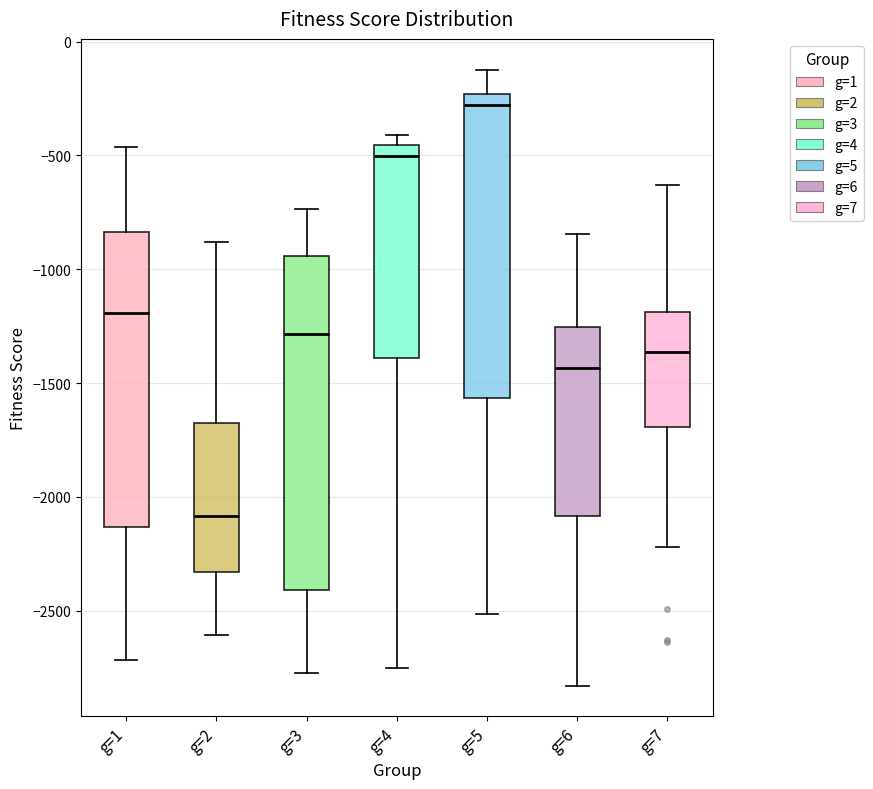

Where does the median line of the box for g=4 sit on the y-axis? The values are not printed on the chart, so give them approximately, as read against the axis.

-500